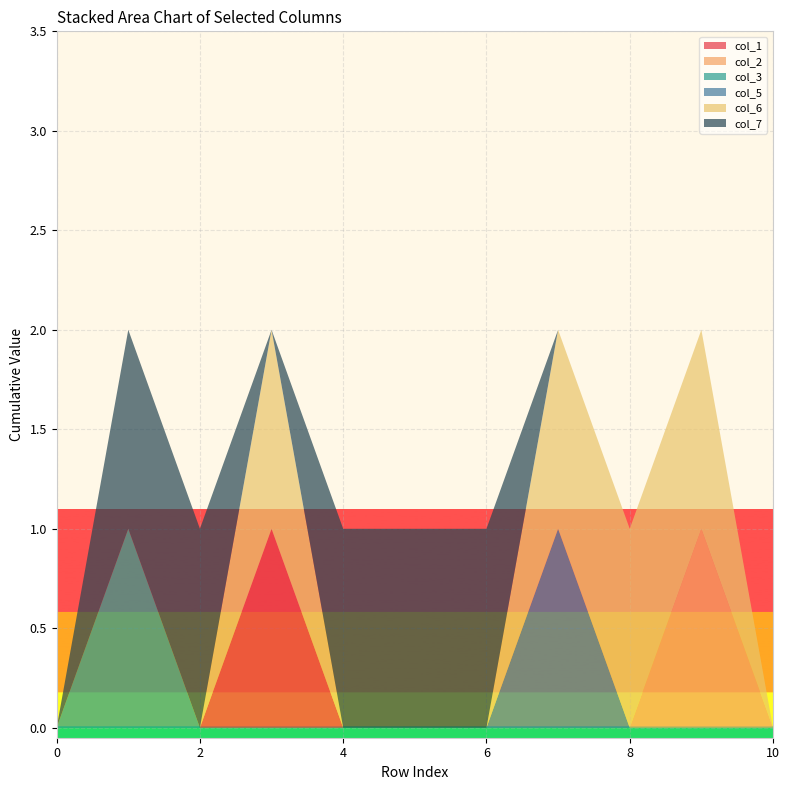

Reading right to left, transcribe all the data shown in this chart.

col_1: 10=0	9=0	8=0	7=0	6=0	5=0	4=0	3=1	2=0	1=0	0=0
col_2: 10=0	9=1	8=0	7=0	6=0	5=0	4=0	3=0	2=0	1=0	0=0
col_3: 10=0	9=0	8=0	7=0	6=0	5=0	4=0	3=0	2=0	1=1	0=0
col_5: 10=0	9=0	8=0	7=1	6=0	5=0	4=0	3=0	2=0	1=0	0=0
col_6: 10=0	9=1	8=1	7=1	6=0	5=0	4=0	3=1	2=0	1=0	0=0
col_7: 10=0	9=0	8=0	7=0	6=1	5=1	4=1	3=0	2=1	1=1	0=0